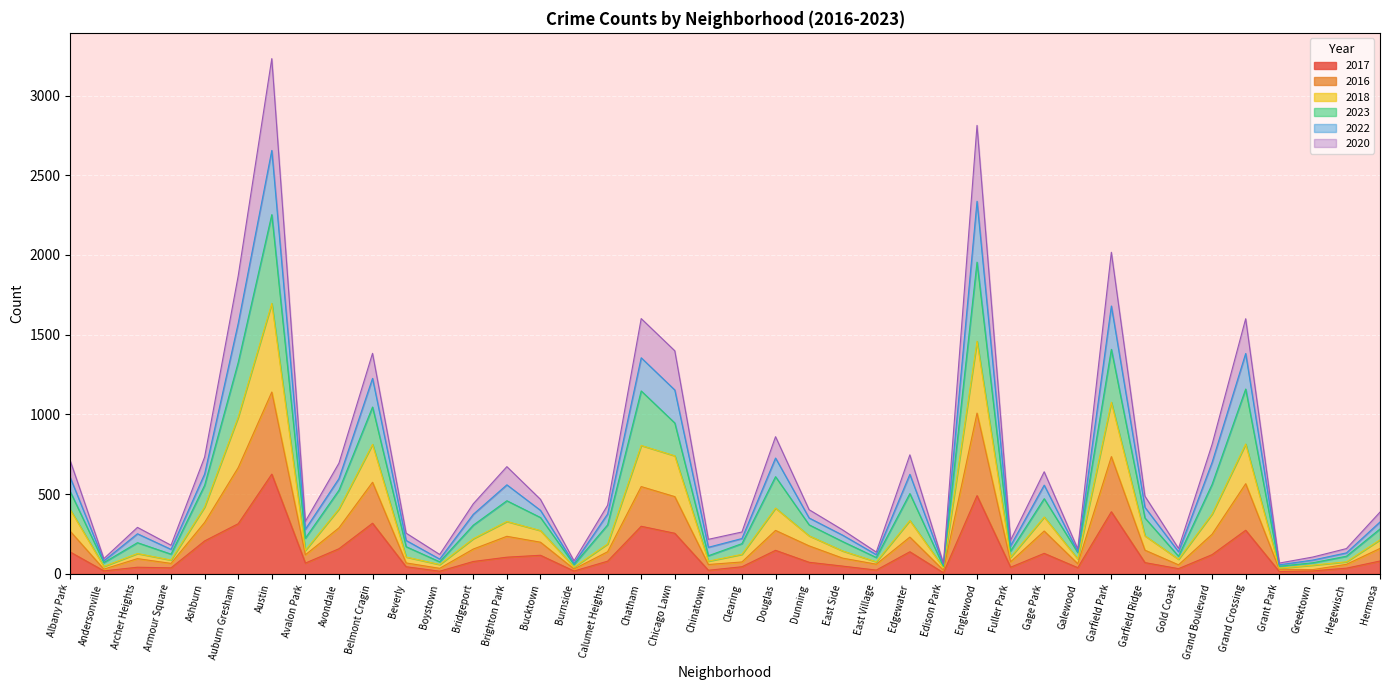

What are all the series names shown in the legend?

2017, 2016, 2018, 2023, 2022, 2020